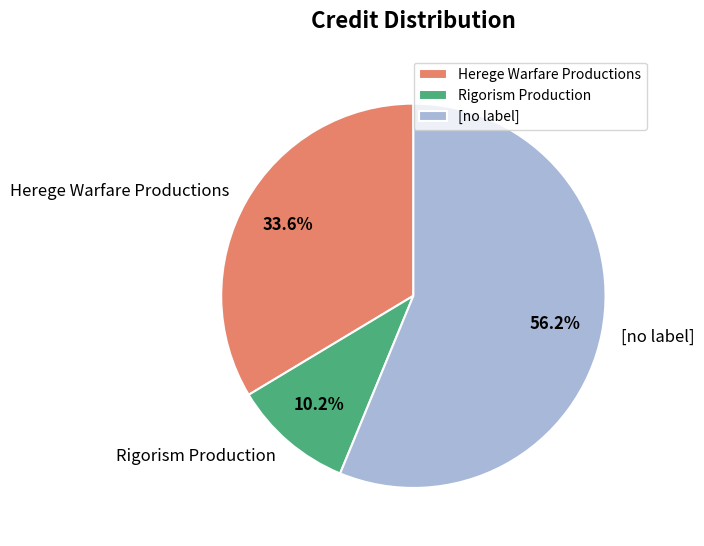

What is the ratio of the value at Herege Warfare Productions to the value at [no label]?

0.6